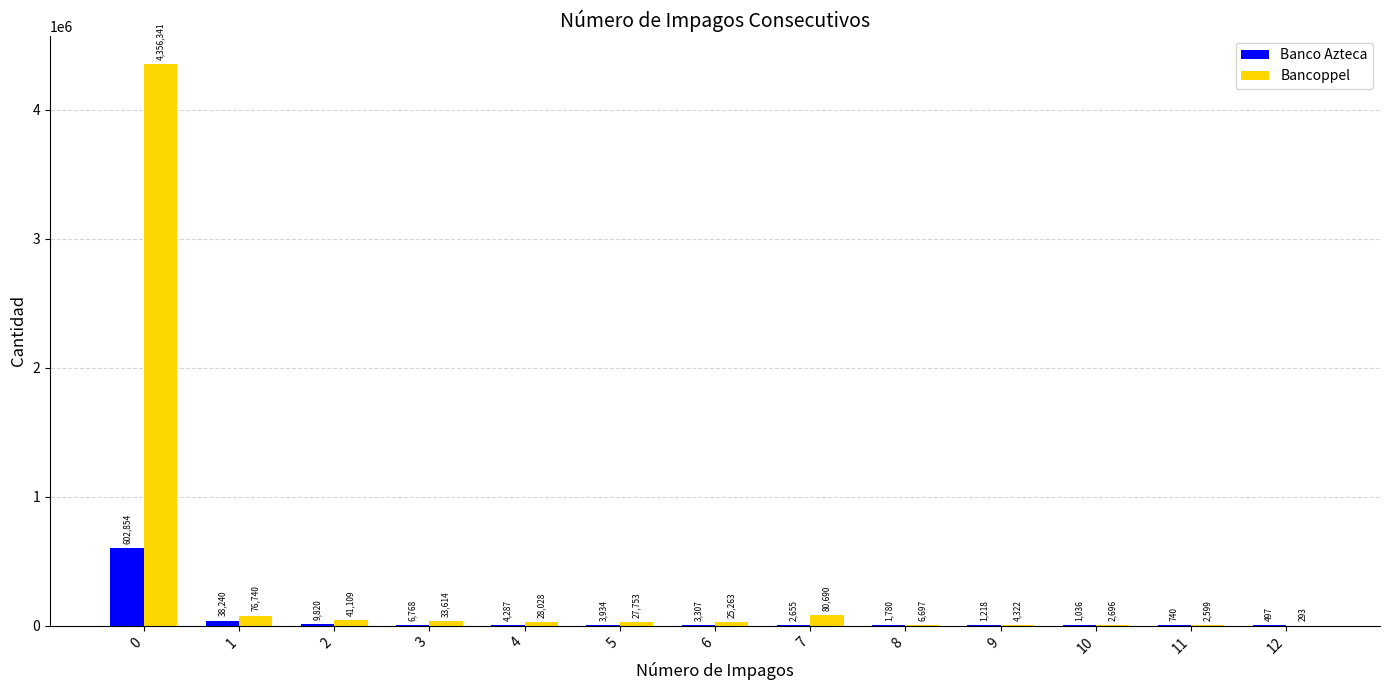

How many groups of bars are there?

13